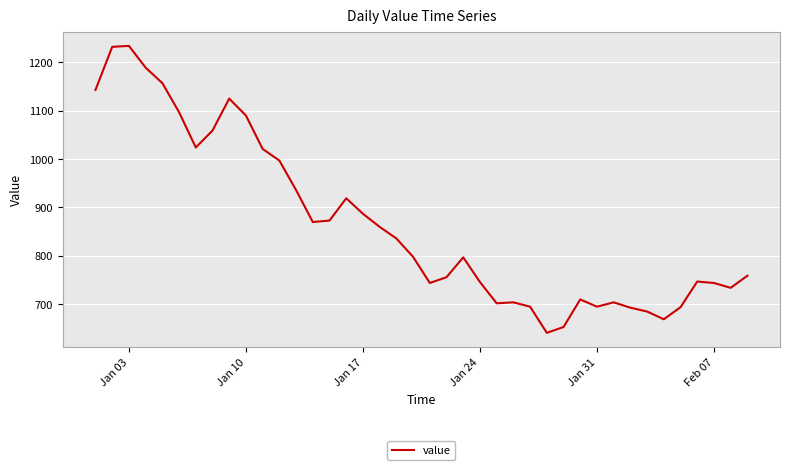

What is the difference between the maximum and minimum values?

593